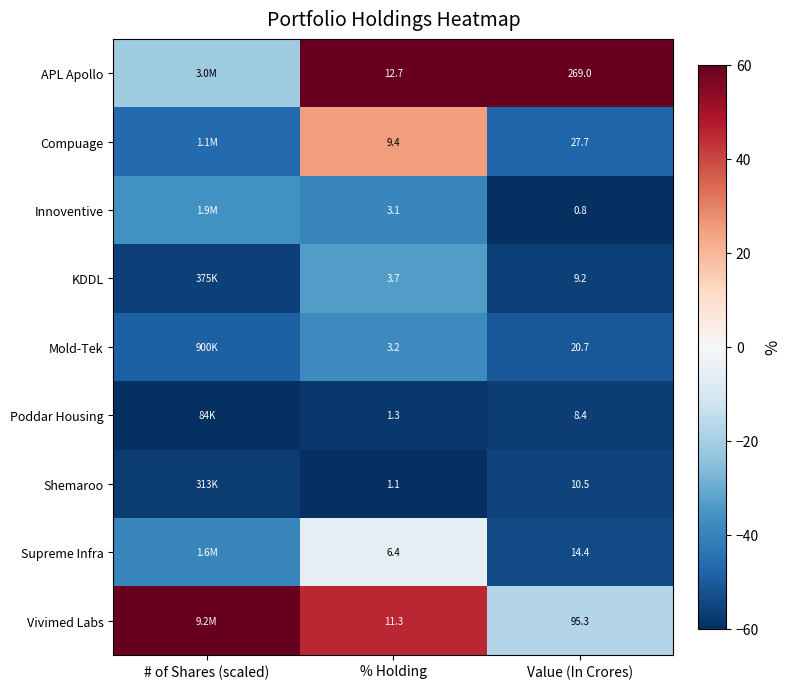

Between % Holding and Value (In Crores), which series saw the biggest shift?

APL Apollo